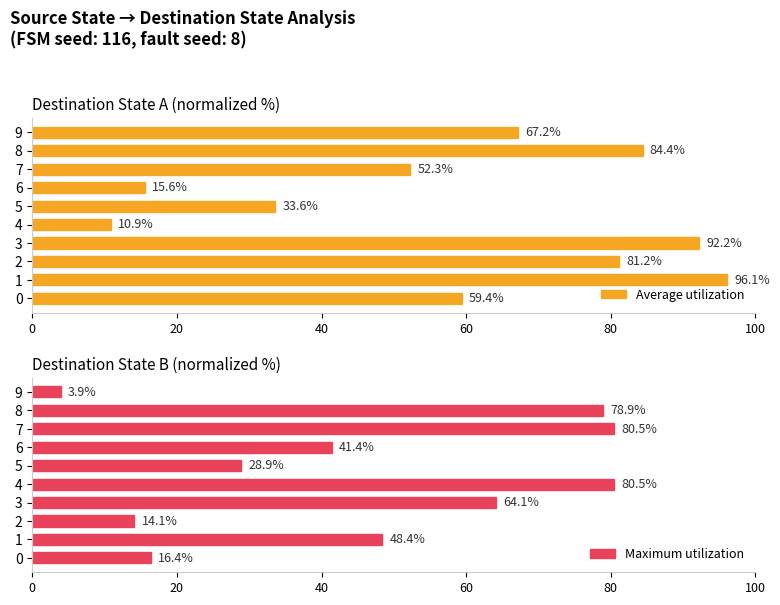

What is the approximate value of Average utilization at 9?

67.2